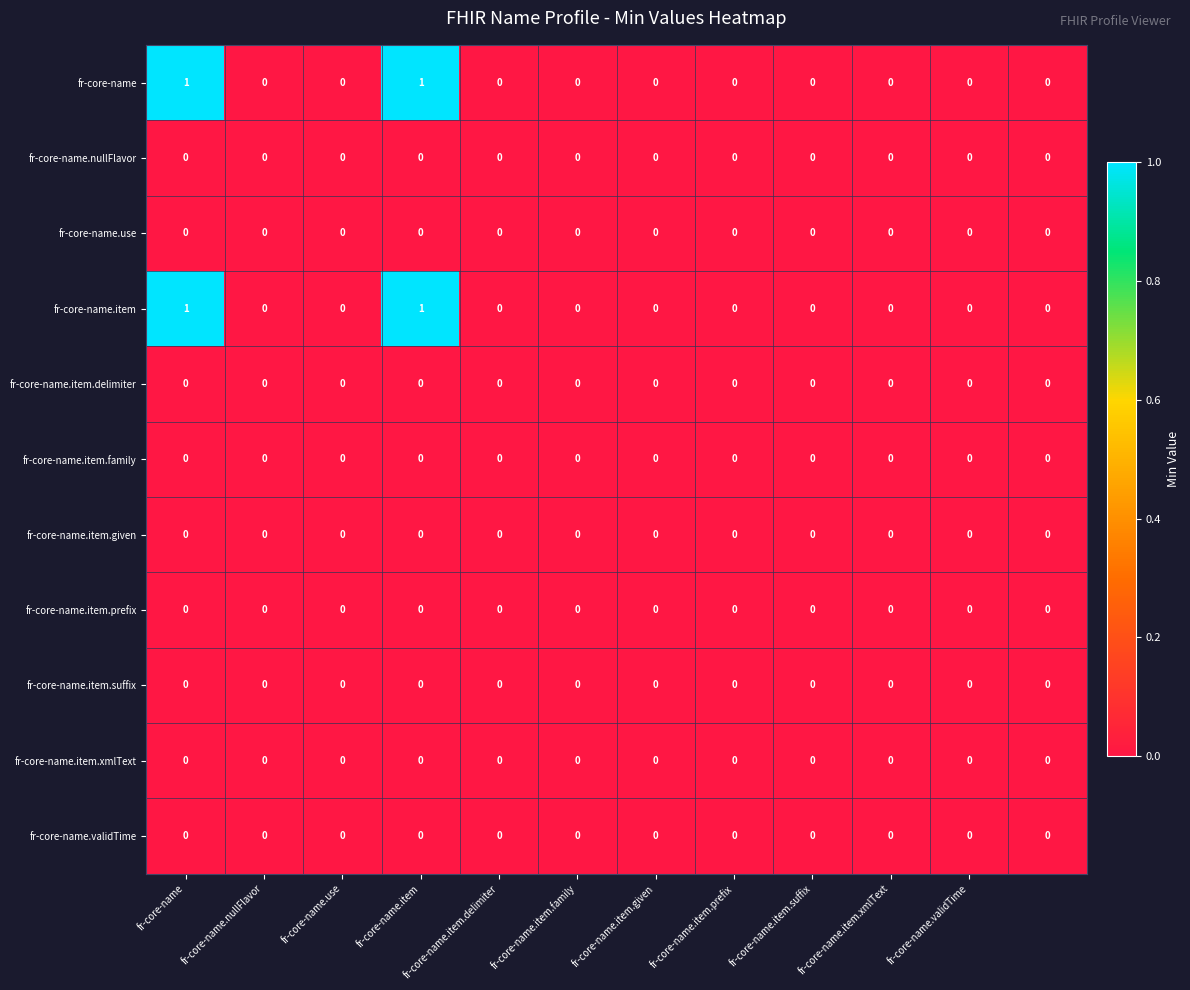

Reading left to right, list all the values displayed in this chart.

fr-core-name: 1	0	0	1	0	0	0	0	0	0	0	0
fr-core-name.nullFlavor: 0	0	0	0	0	0	0	0	0	0	0	0
fr-core-name.use: 0	0	0	0	0	0	0	0	0	0	0	0
fr-core-name.item: 1	0	0	1	0	0	0	0	0	0	0	0
fr-core-name.item.delimiter: 0	0	0	0	0	0	0	0	0	0	0	0
fr-core-name.item.family: 0	0	0	0	0	0	0	0	0	0	0	0
fr-core-name.item.given: 0	0	0	0	0	0	0	0	0	0	0	0
fr-core-name.item.prefix: 0	0	0	0	0	0	0	0	0	0	0	0
fr-core-name.item.suffix: 0	0	0	0	0	0	0	0	0	0	0	0
fr-core-name.item.xmlText: 0	0	0	0	0	0	0	0	0	0	0	0
fr-core-name.validTime: 0	0	0	0	0	0	0	0	0	0	0	0